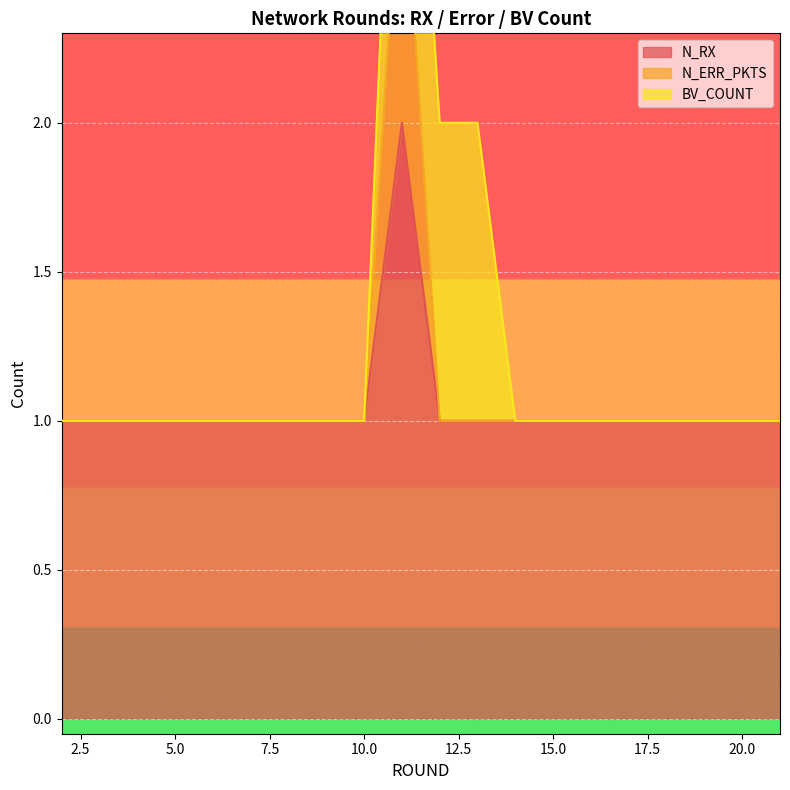

Is it true that N_ERR_PKTS equals 1 at 14?

True